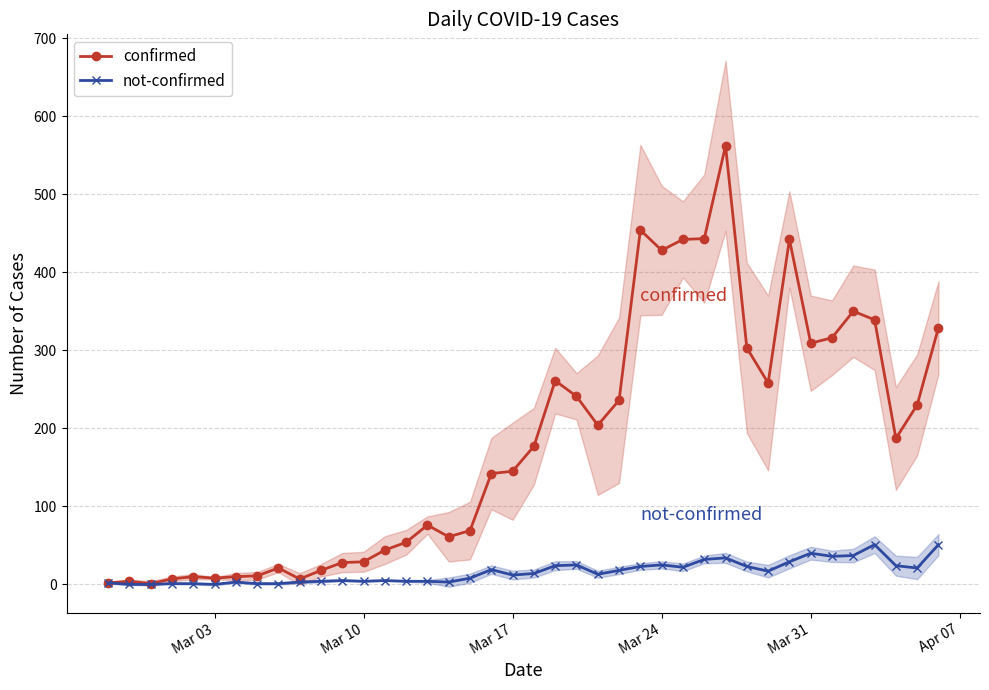

How many values in the confirmed series exceed 177?

19